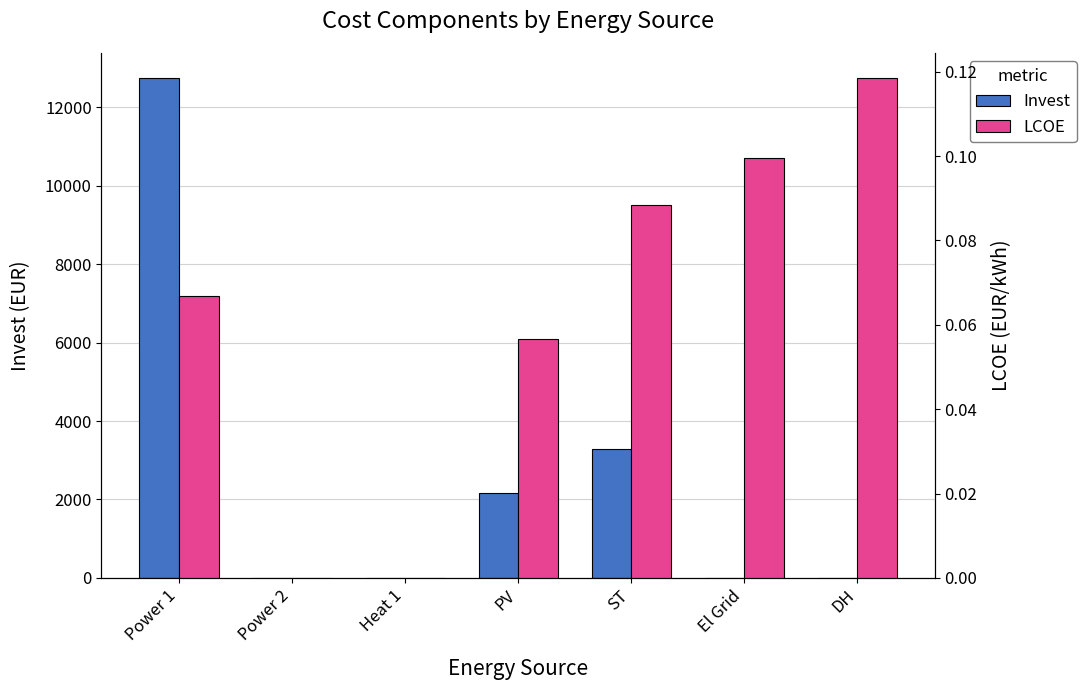

Between ST and El Grid, which is larger?

ST